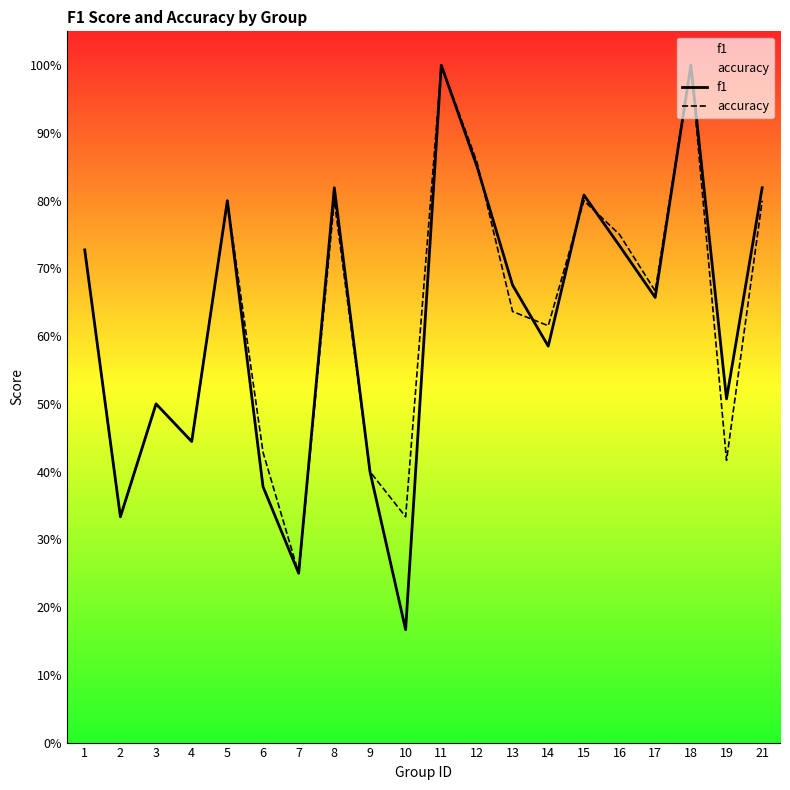

What are all the series names shown in the legend?

f1, accuracy